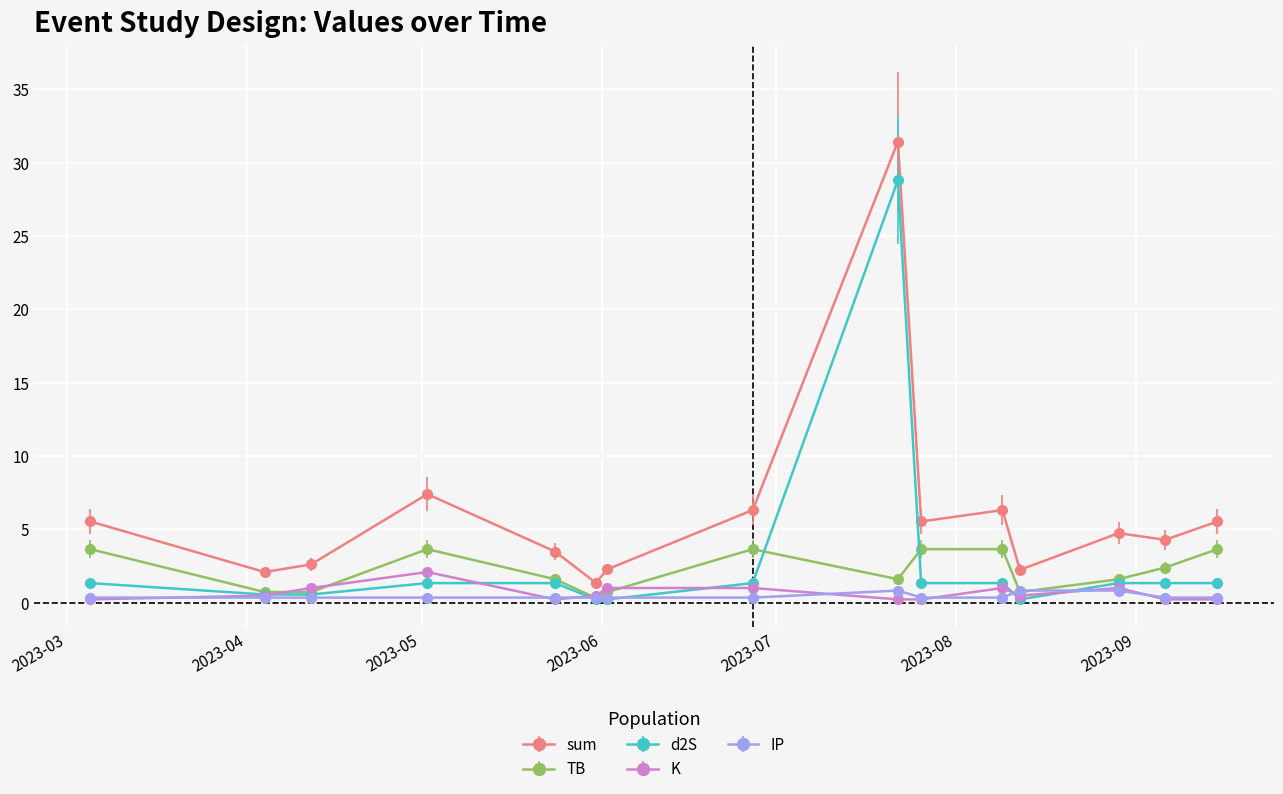

What are all the series names shown in the legend?

sum, TB, d2S, K, IP